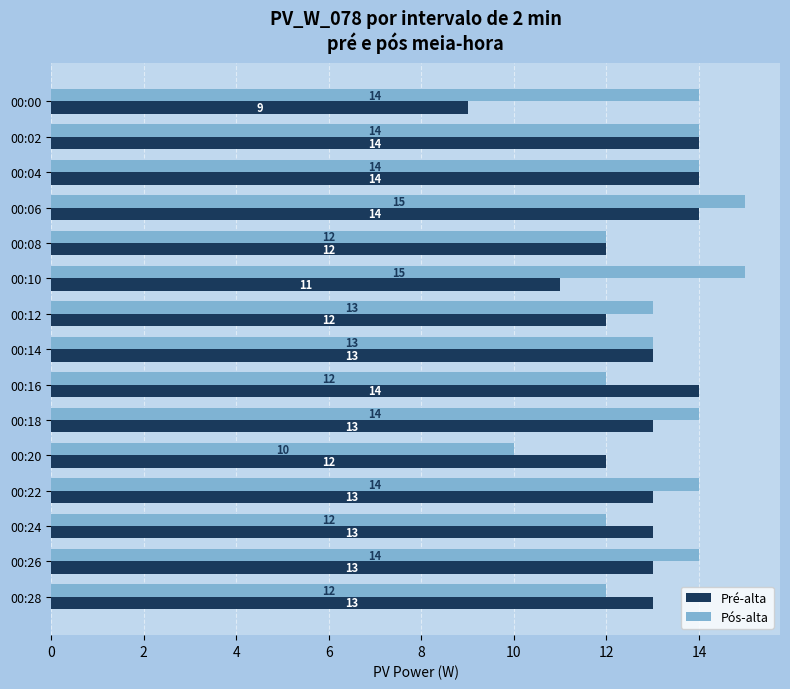

Which series changed the most between 00:08 and 00:18?

Pós-alta